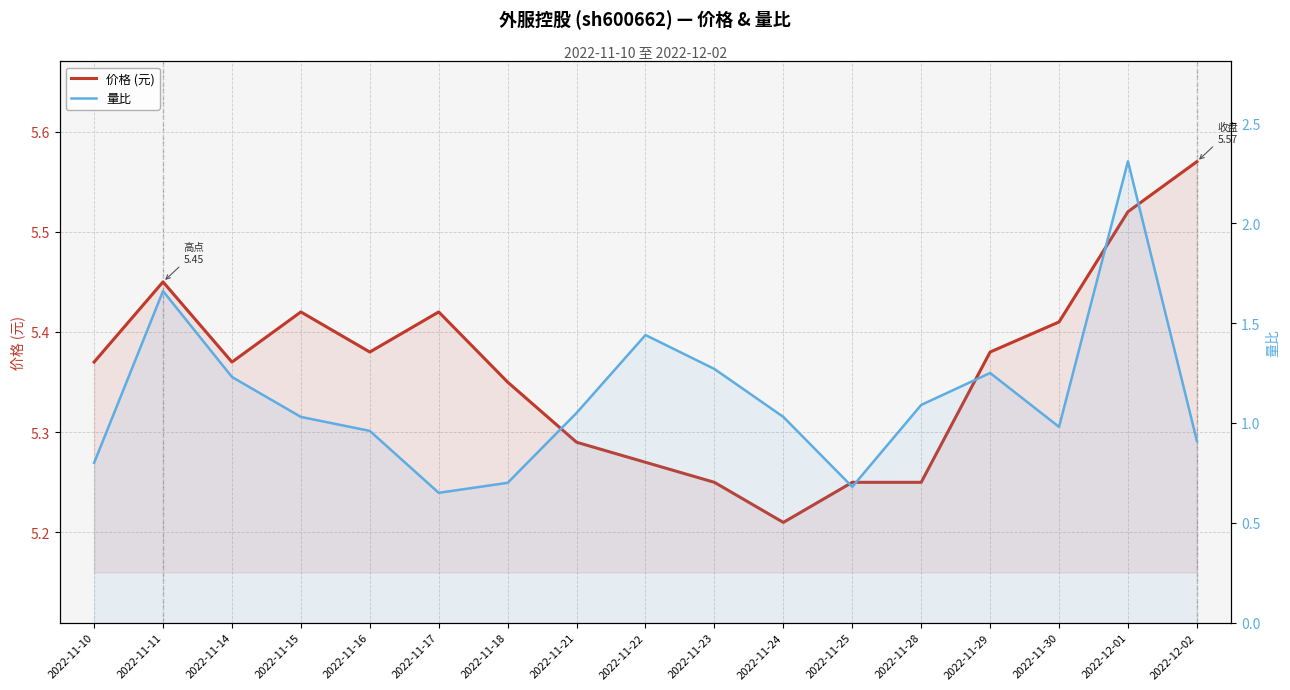

At which category does the chart reach its peak across all series?

2022-12-02